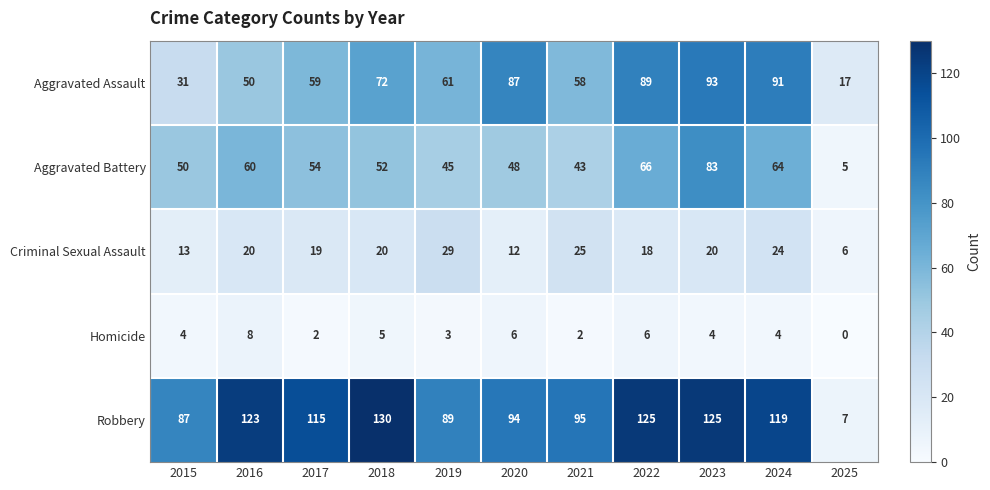

Which label corresponds to the smallest value in the chart?

2025